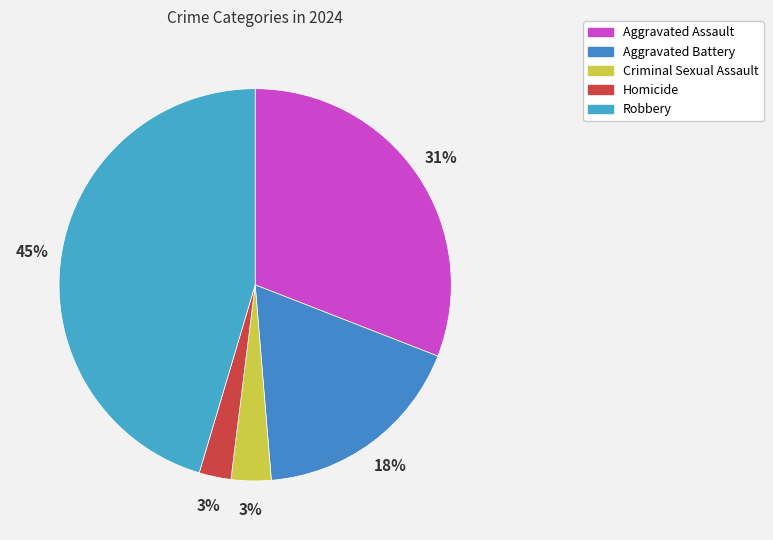

Combined, what portion of the pie is Robbery and Aggravated Battery?

63.2%